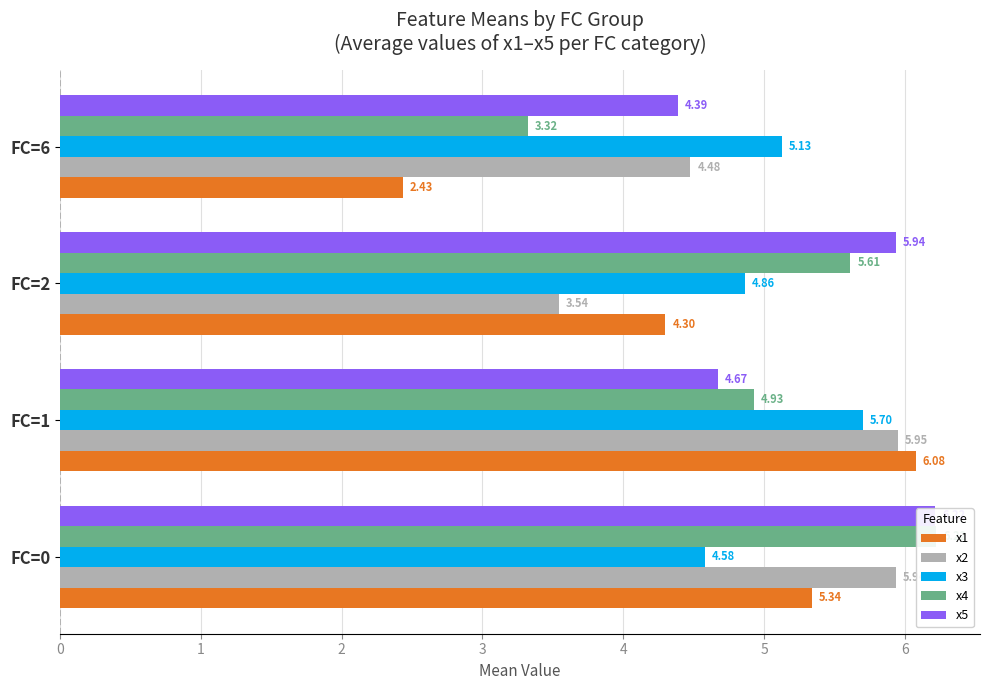

At which label is x1 closest to 4?

FC=2